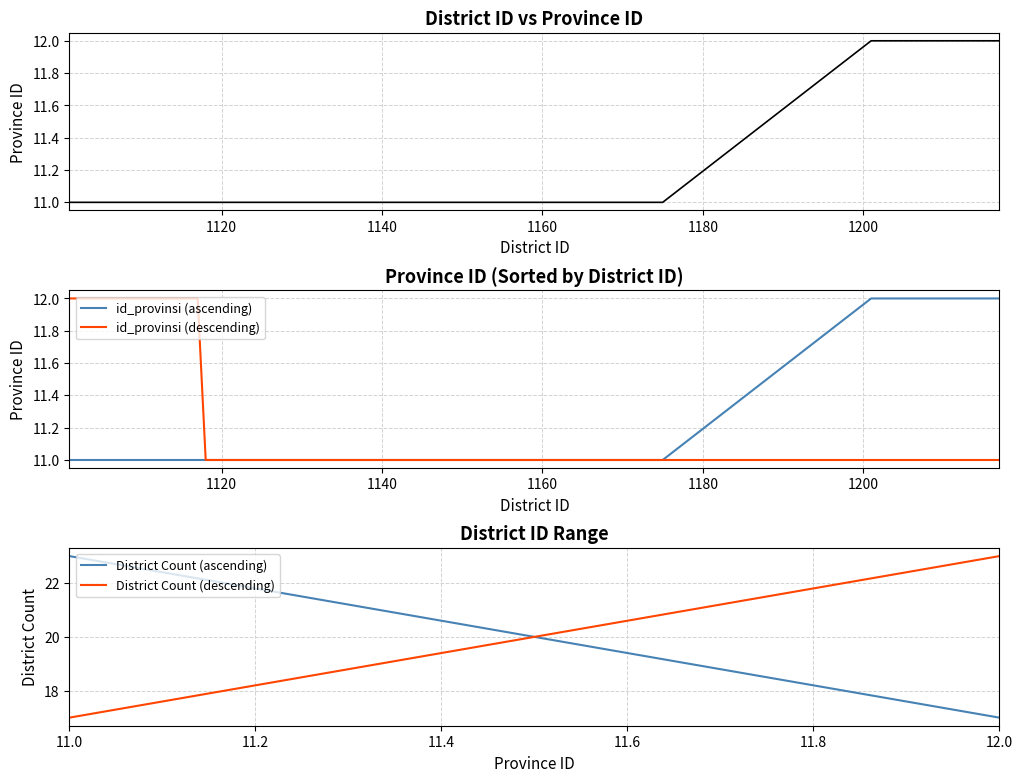

What value does the data have at 1110?

11